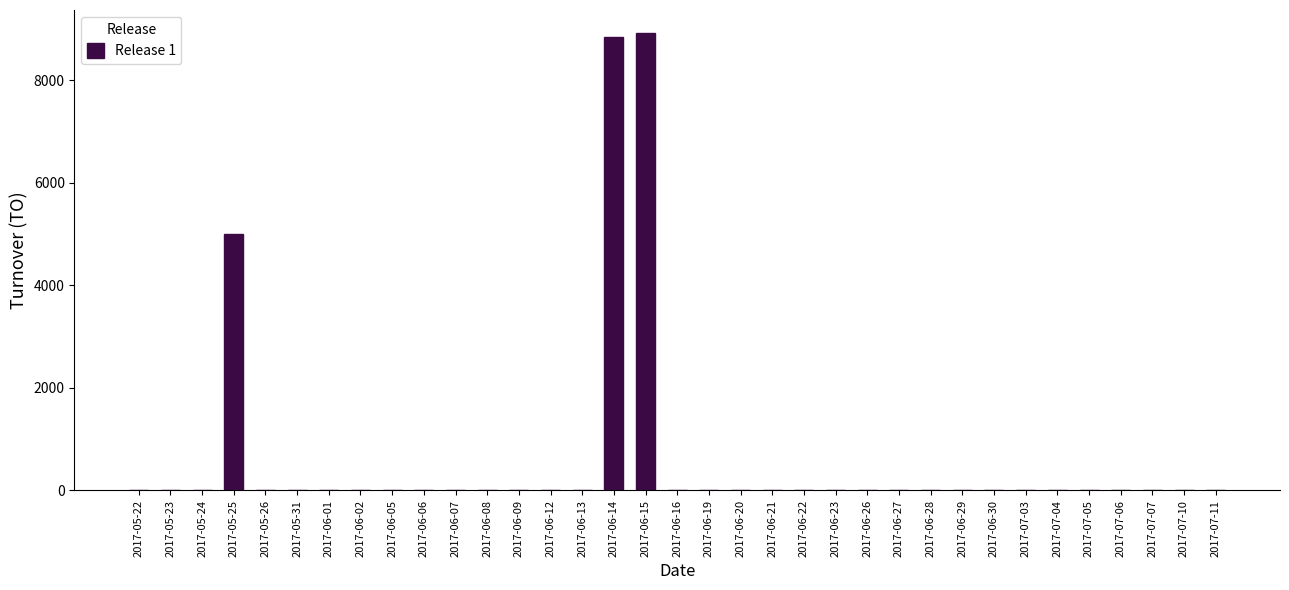

Which has a higher value, 2017-06-07 or 2017-06-15?

2017-06-15